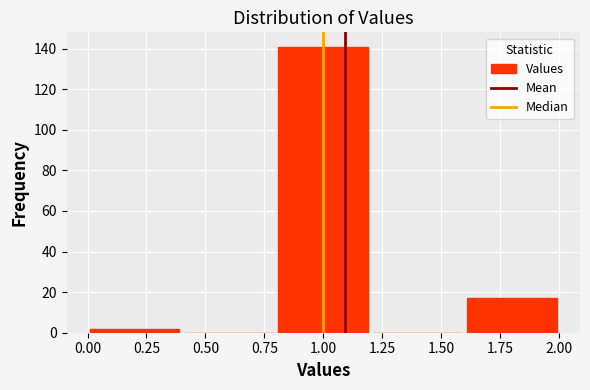

Which range on the x-axis has the tallest bar?

0.8 to 1.2